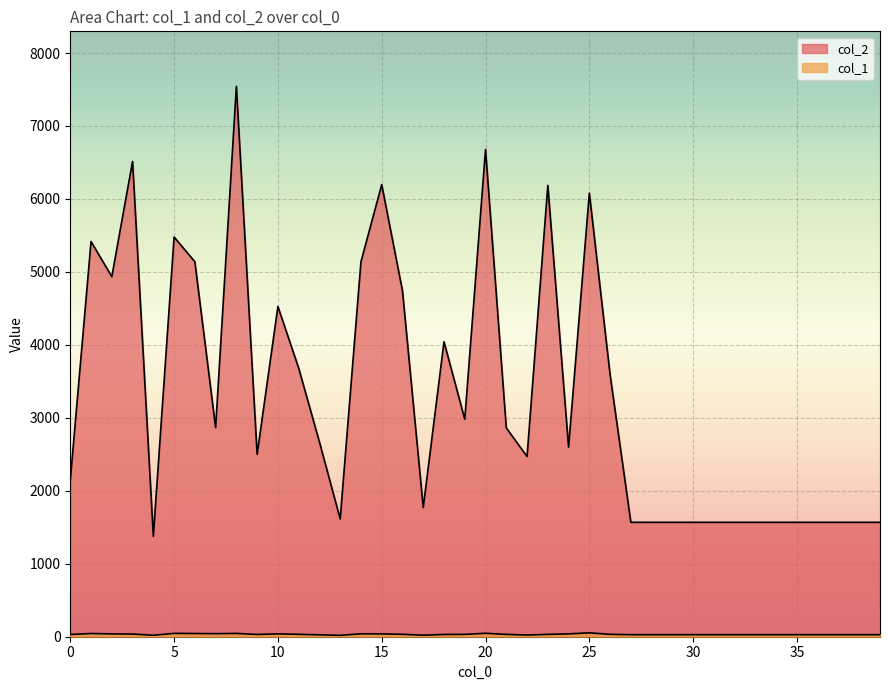

Reading left to right, list all the values displayed in this chart.

col_2: 2144	5417	4935	6514	1376	5478	5139	2866	7543	2499	4527	3682	2669	1614	5140	6196	4741	1771	4043	2981	6678	2862	2470	6186	2599	6080	3591	1568	1568	1568	1568	1568	1568	1568	1568	1568	1568	1568	1568	1568
col_1: 31	44	39	37	20	46	44	42	45	31	39	33	26	19	40	39	33	21	31	32	47	32	23	32	39	53	33	28	28	28	28	28	28	28	28	28	28	28	28	28